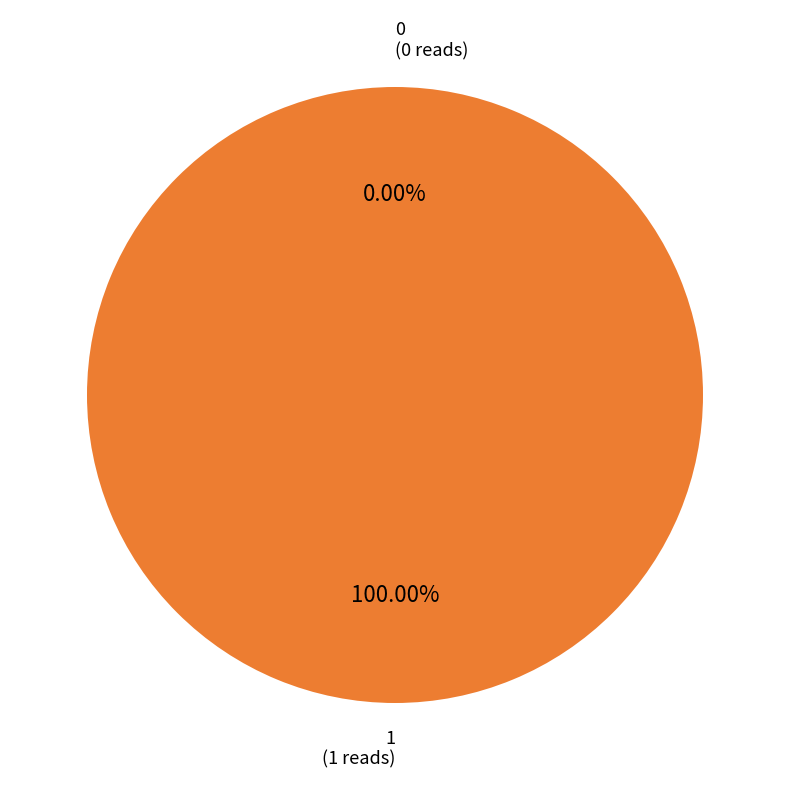

Do 0 and 1 together represent more than half of the pie?

Yes